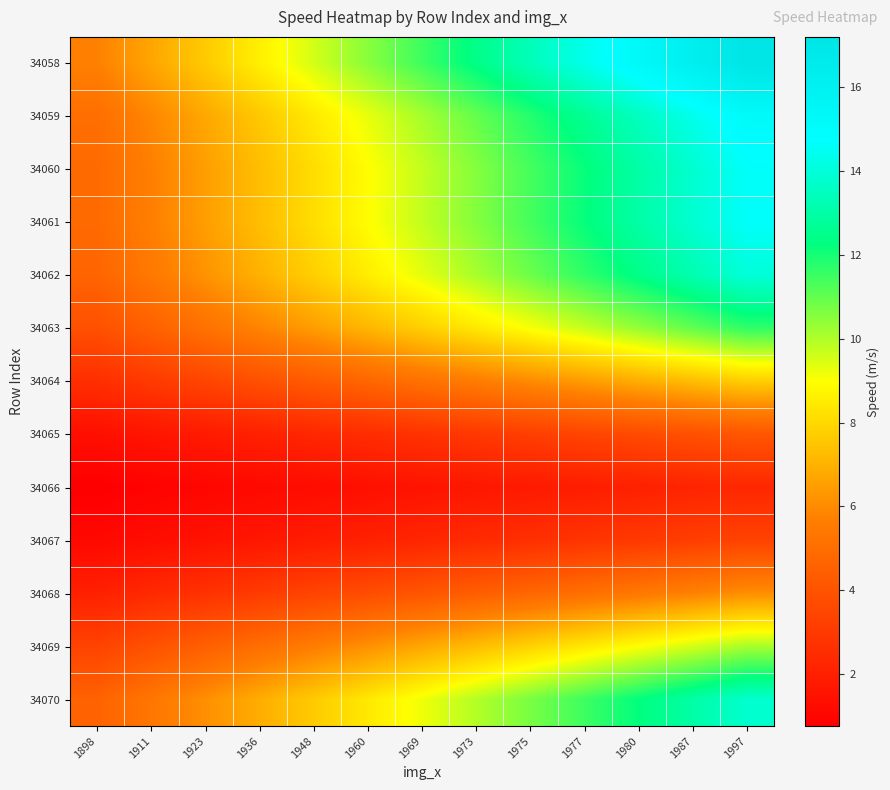

Between 1911 and 1898, which is larger?

1911